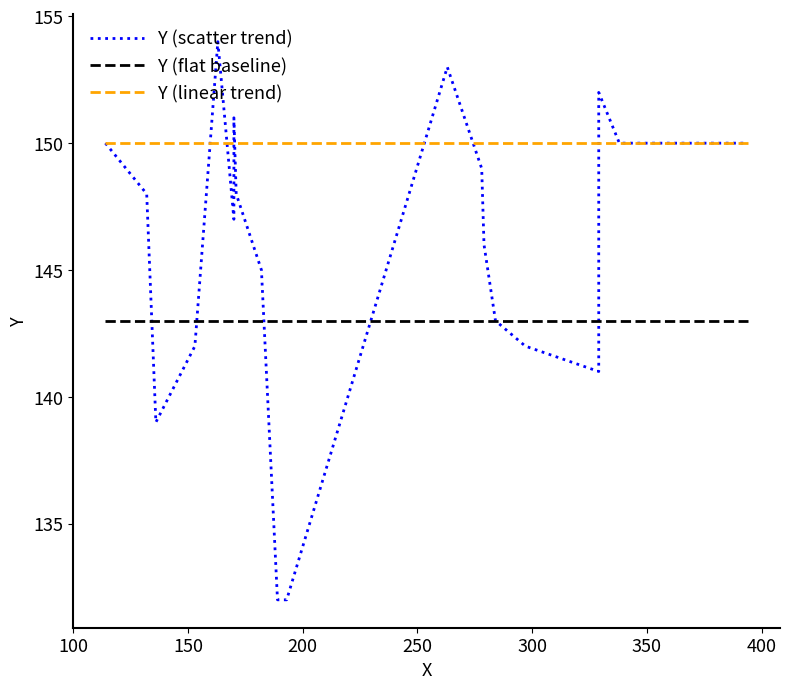

Reading right to left, extract all data points from this chart.

Y (scatter trend): 150	150	152	141	142	143	146	149	153	132	132	145	148	151	147	154	142	139	148	150
Y (flat baseline): 143	143	143	143	143	143	143	143	143	143	143	143	143	143	143	143	143	143	143	143
Y (linear trend): 150	150	150	150	150	150	150	150	150	150	150	150	150	150	150	150	150	150	150	150